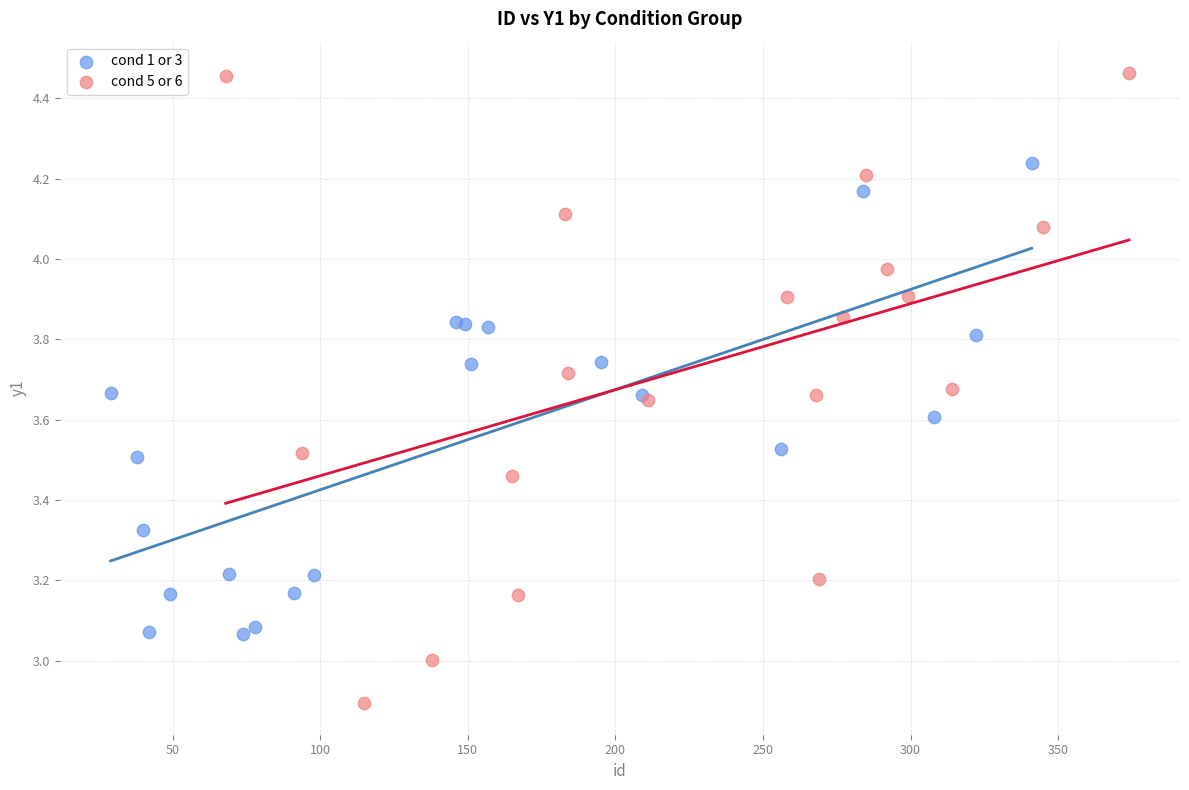

Which series has the largest Y range (max minus min)?

cond 5 or 6